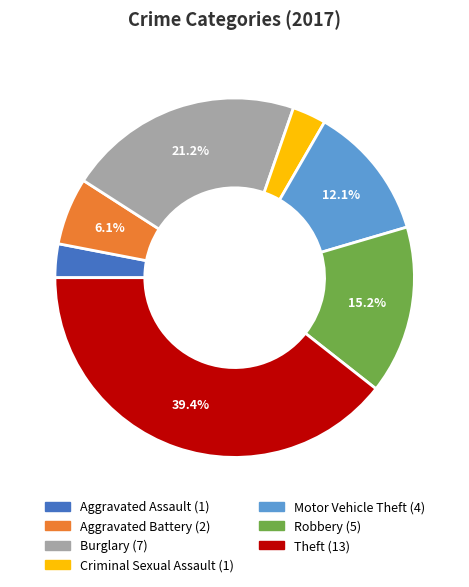

Combined, do Aggravated Assault and Aggravated Battery account for over 50%?

No